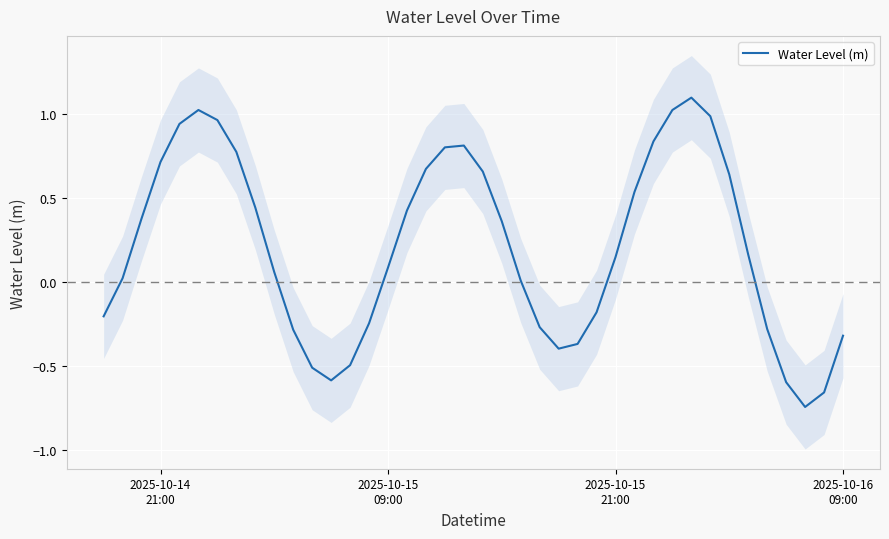

What is the greatest value displayed?

1.1